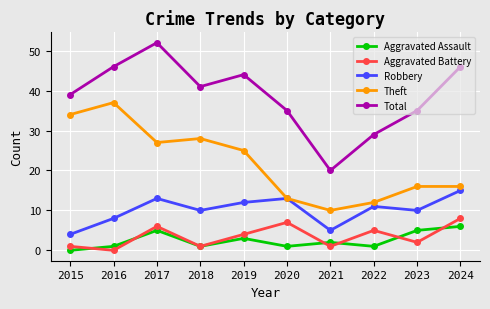

The Aggravated Assault series shows 3 at 2019. True or false?

True